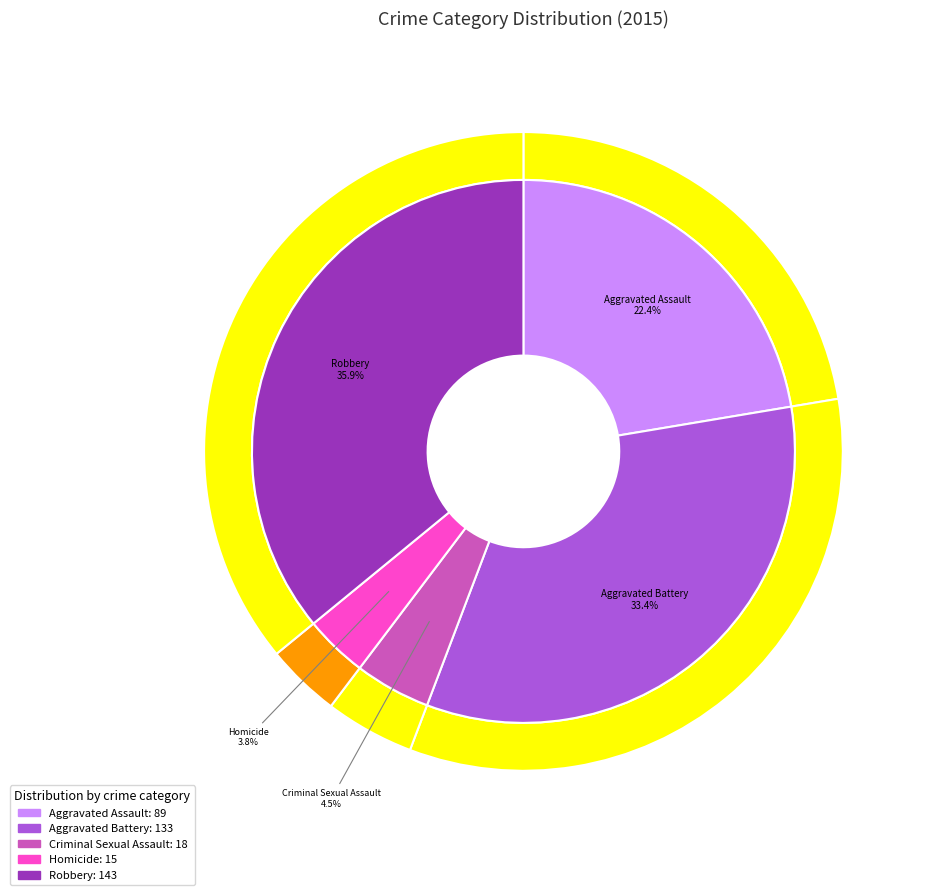

To the nearest percent, what is the combined percentage of Homicide and Aggravated Assault?

26%